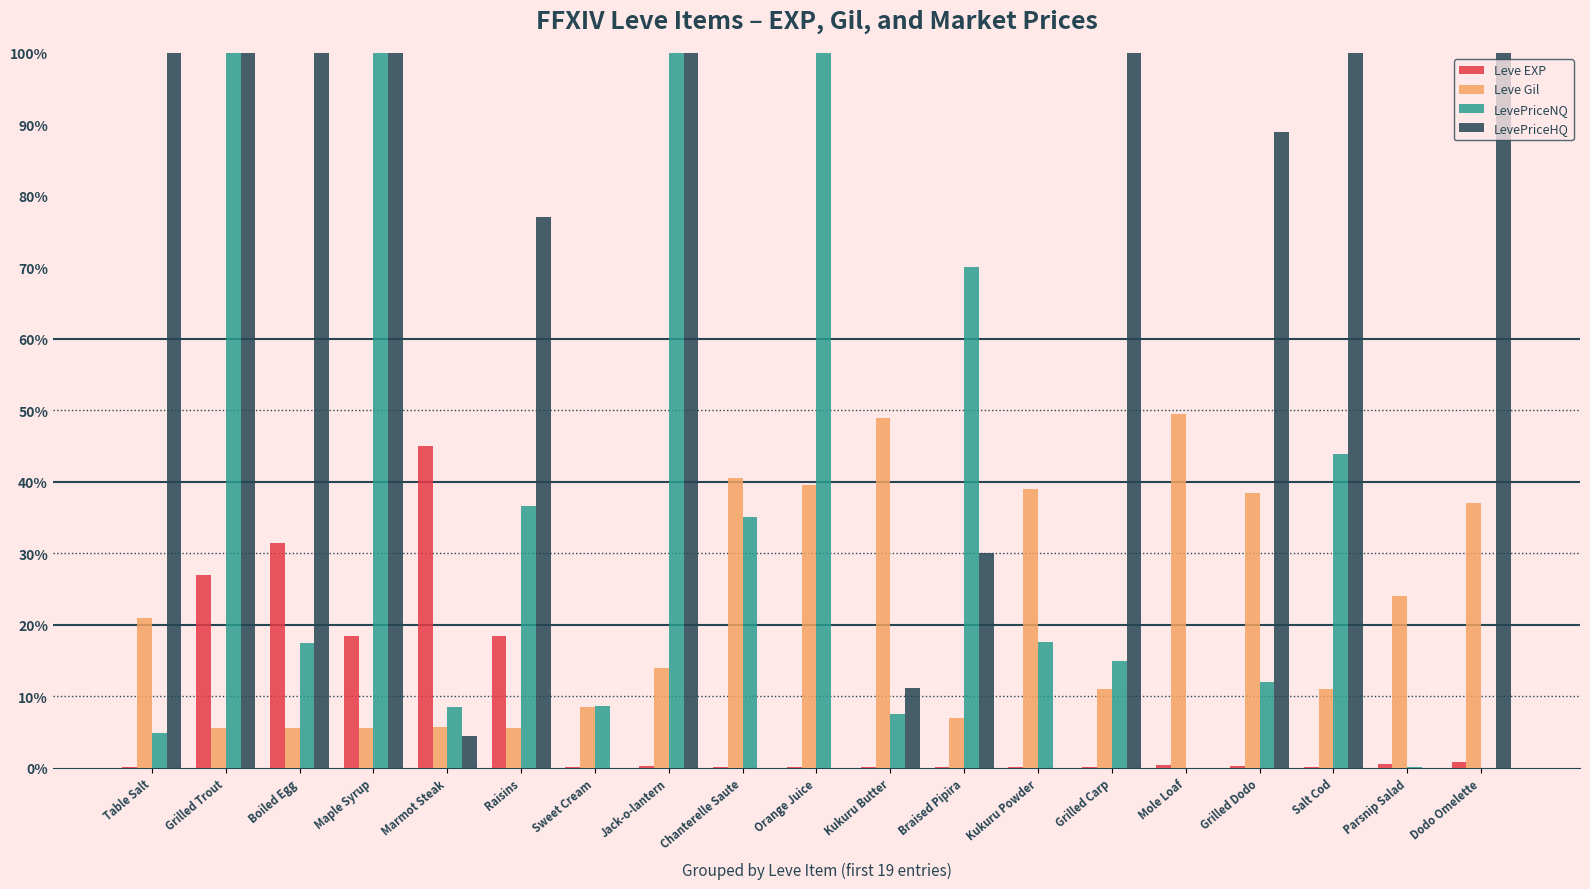

Are the bars grouped side by side (vs. stacked)?

Yes